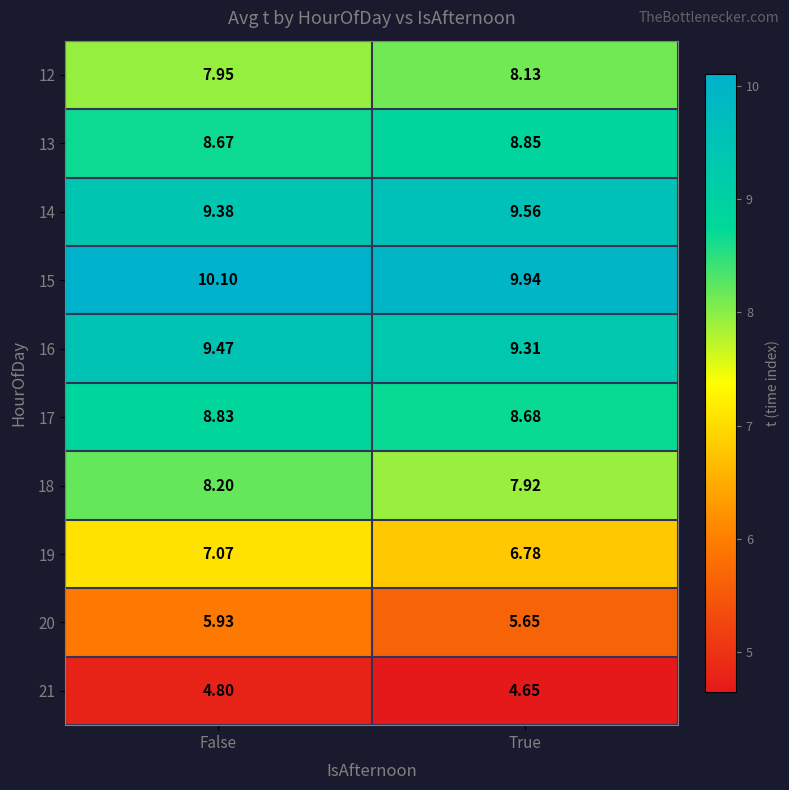

Is the value of 12 at False greater than the value of 20 at False?

Yes